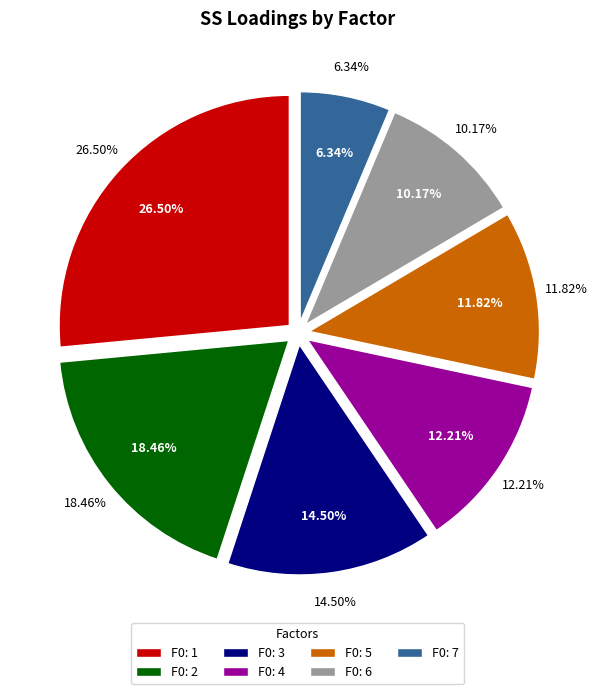

How many segments does this pie chart have?

7